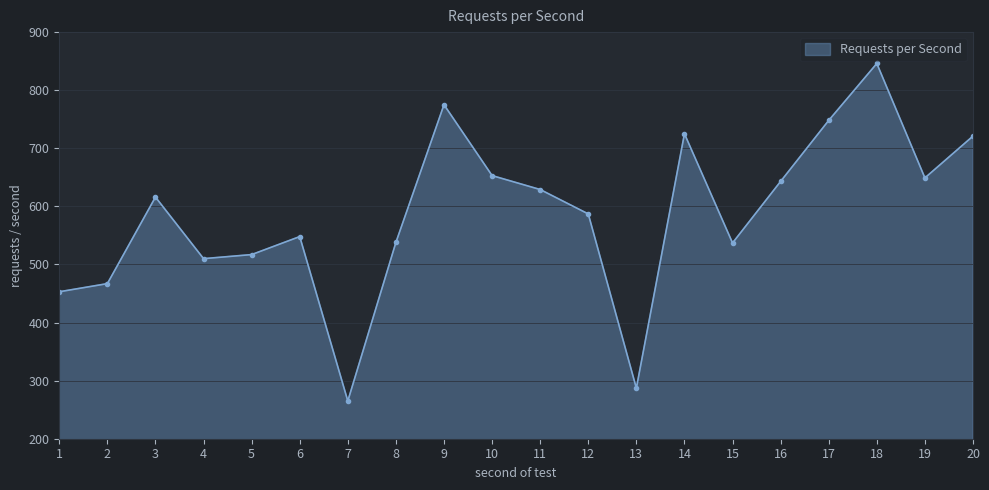

At which category does the chart reach its peak across all series?

18